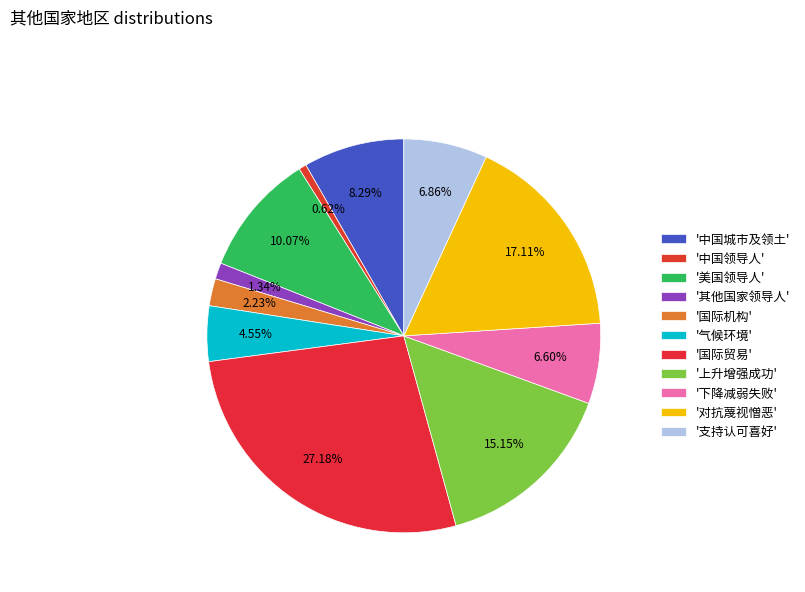

How many slices are in this pie chart?

11